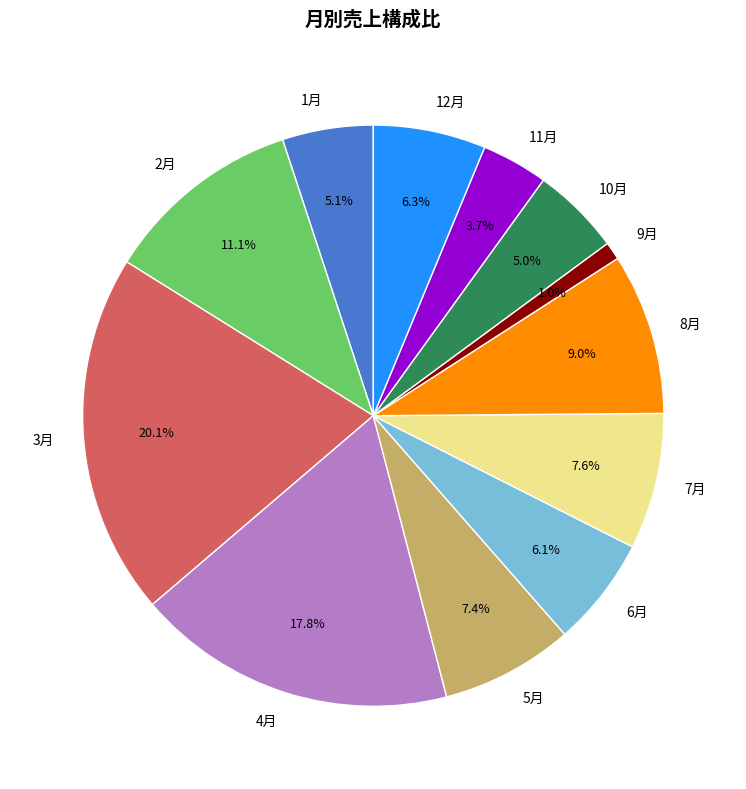

Which category has the biggest portion of the pie?

3月